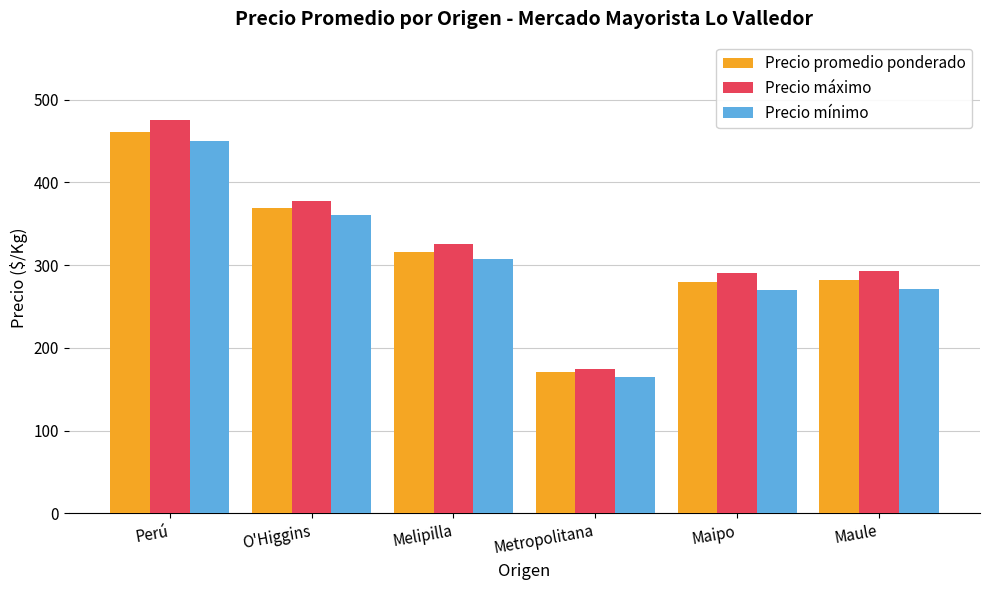

How many groups of bars are there?

6